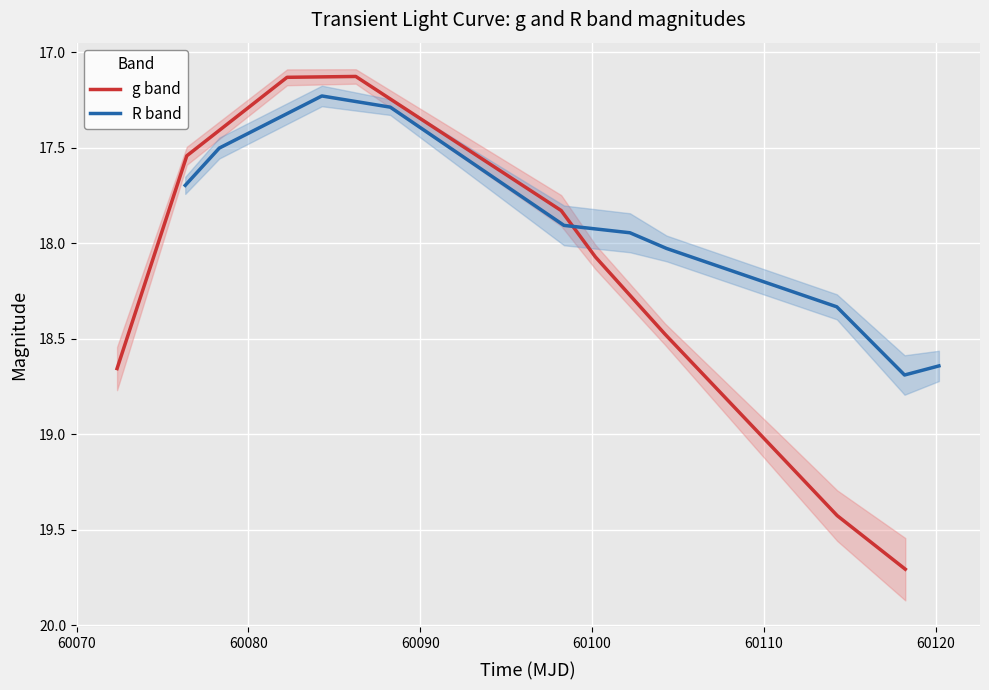

List the series in order of their overall mean, highest first.

g band, R band